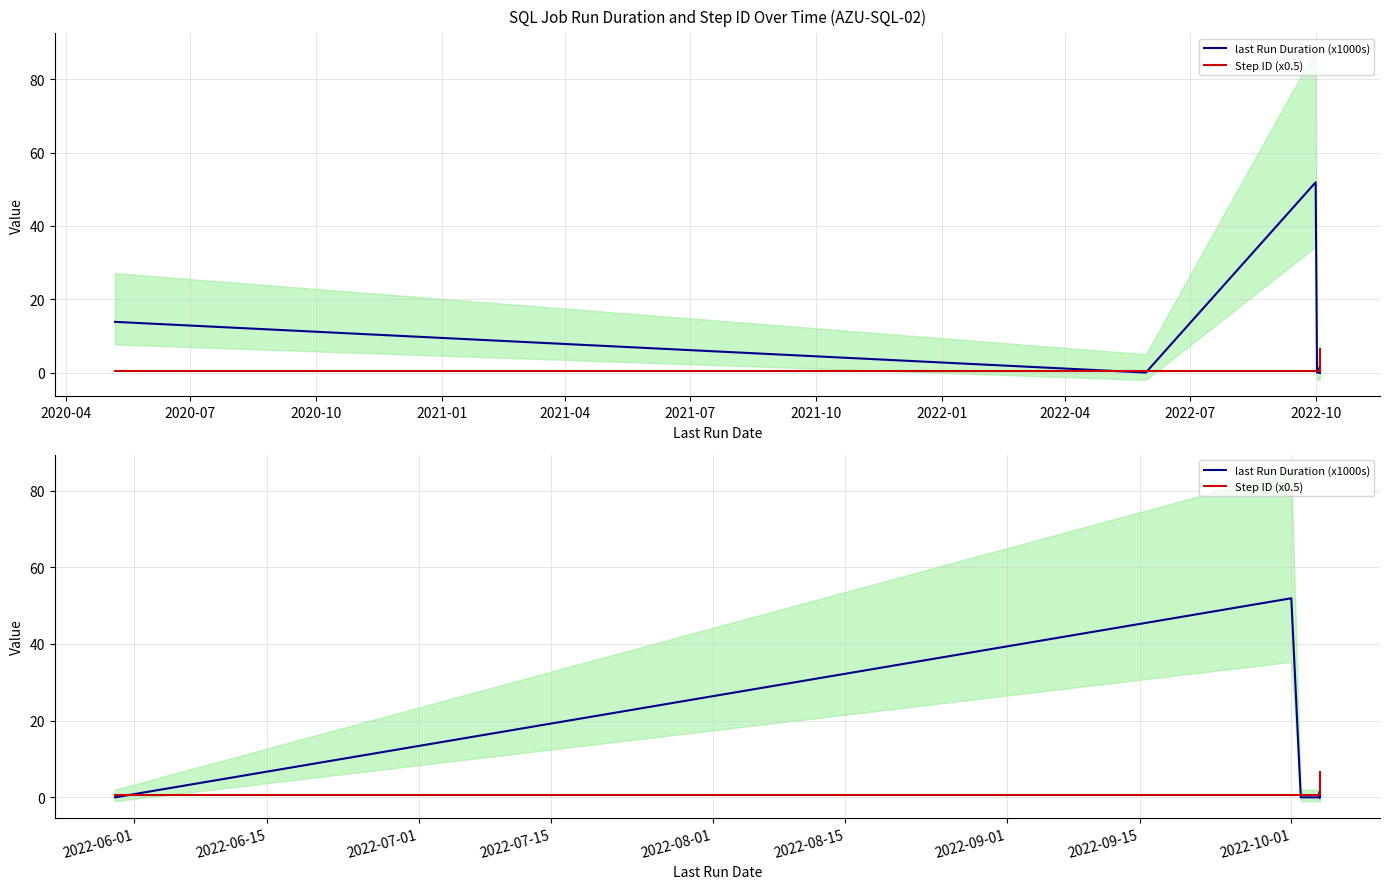

List the series in order of their peak value, lowest first.

Step ID (x0.5), last Run Duration (x1000s)